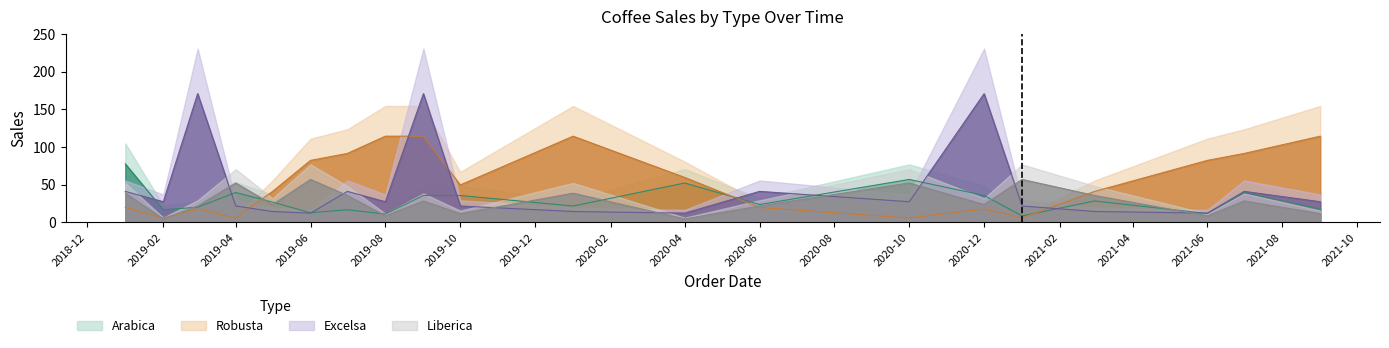

At which category is the sum across all series the highest?

2019-09